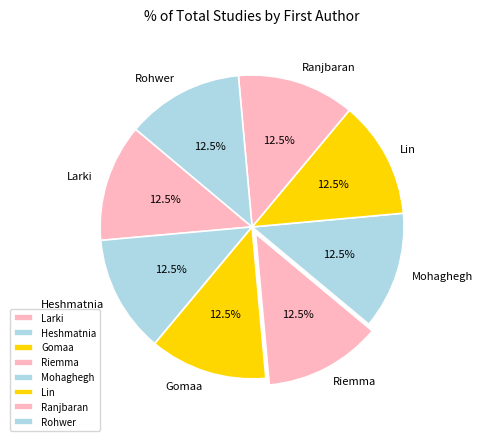

Combined, do Riemma and Rohwer account for over 50%?

No